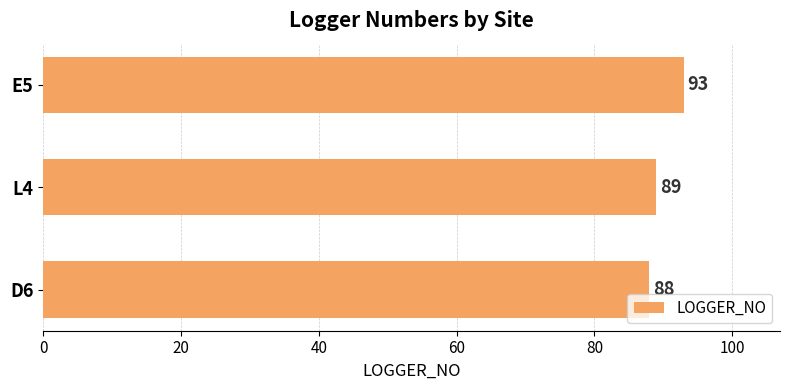

Reading bottom to top, extract all data points from this chart.

88	89	93